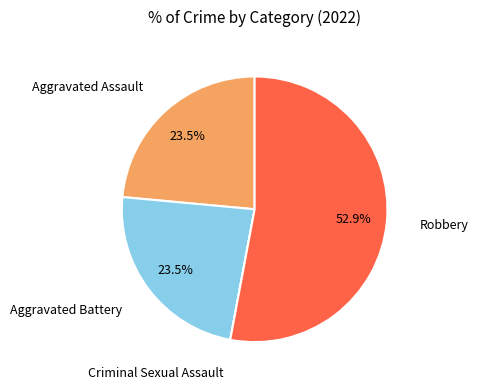

What percentage is NOT represented by Aggravated Battery?

76.5%